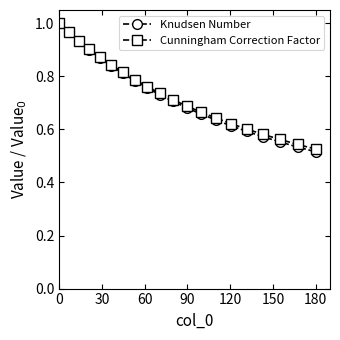

Which series has the widest spread of values?

Knudsen Number